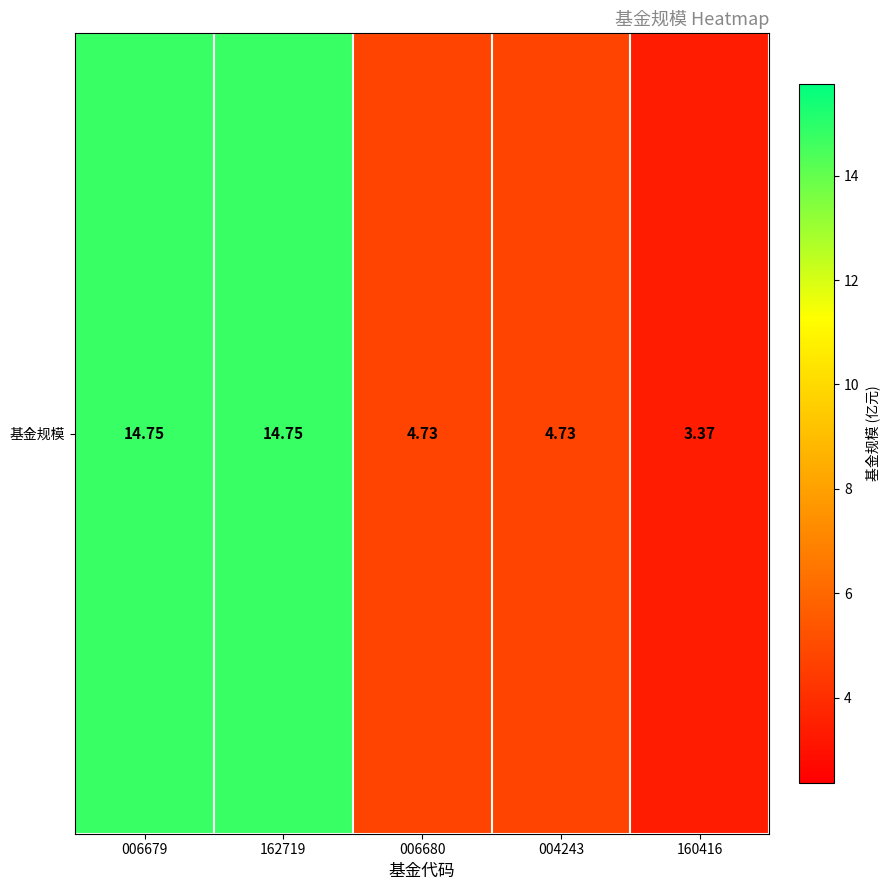

The value at 006680 is 6.6. True or false?

False